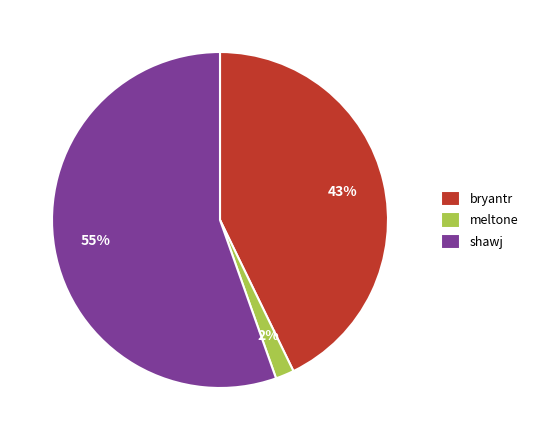

To the nearest percent, what is the difference between the bryantr and meltone slice percentages?

41%